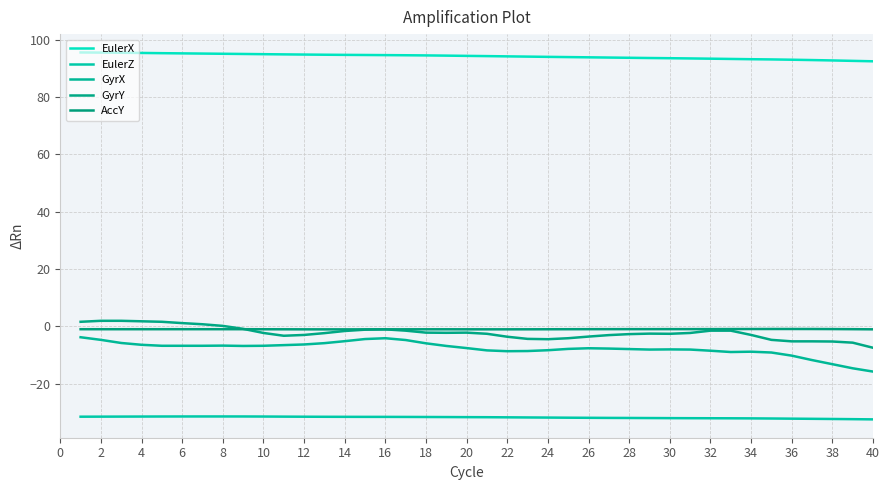

Does the chart have visible grid lines?

Yes